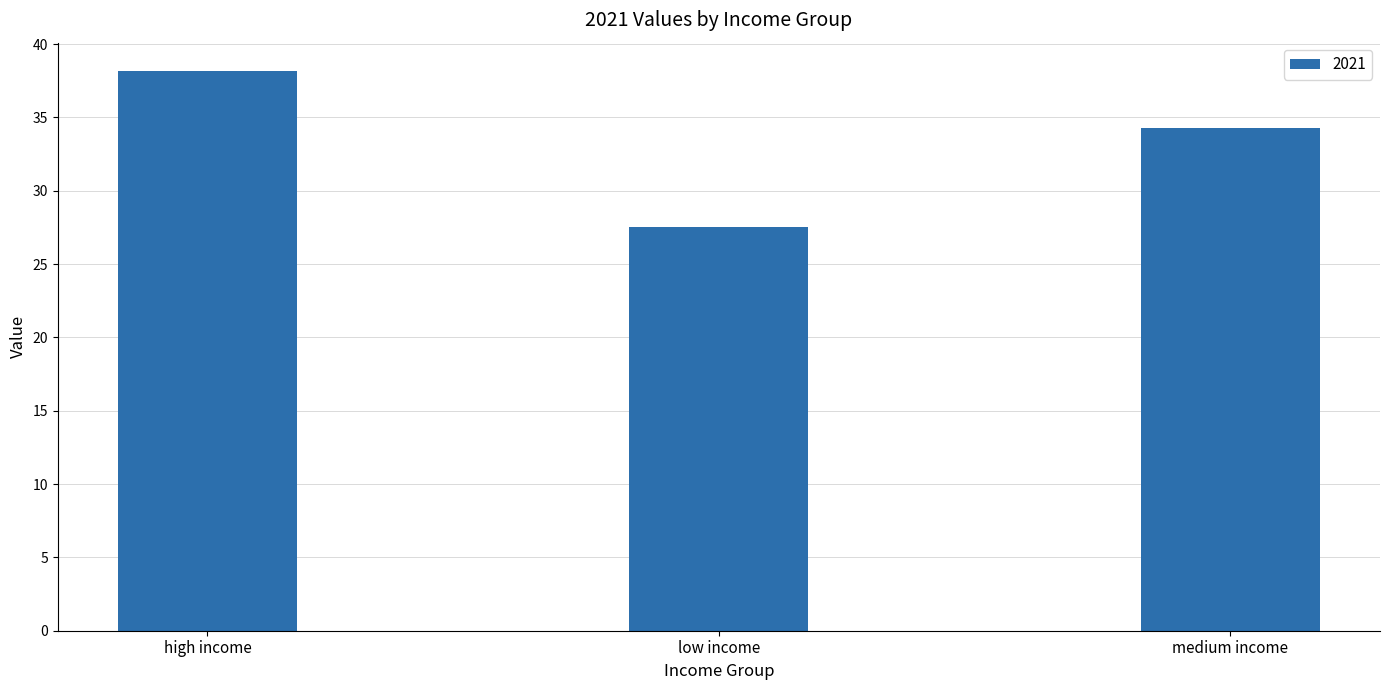

Reading left to right, what are all the values shown in this chart?

high income=38.2	low income=27.5	medium income=34.3